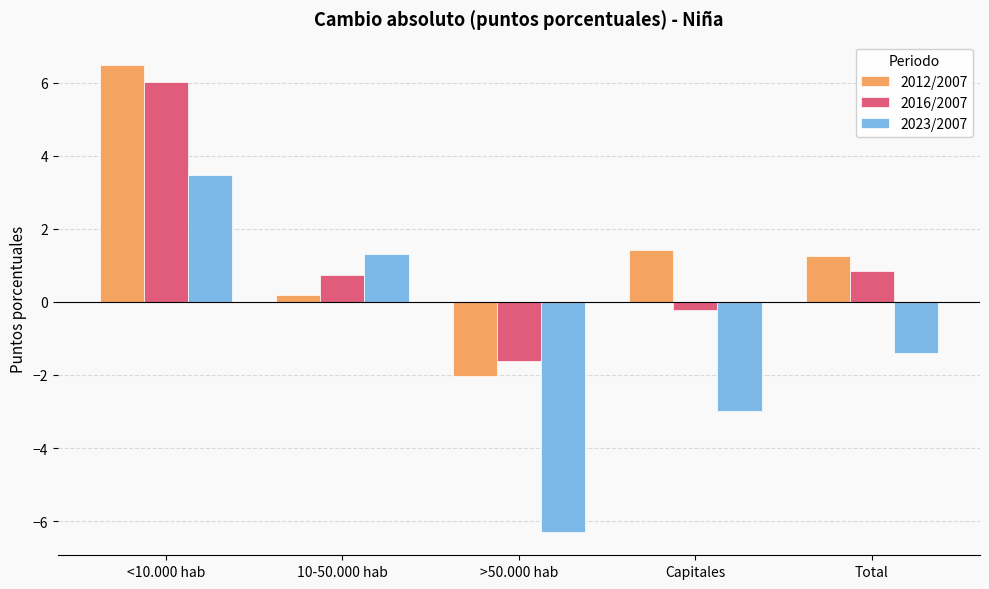

How many bars are there in total?

15